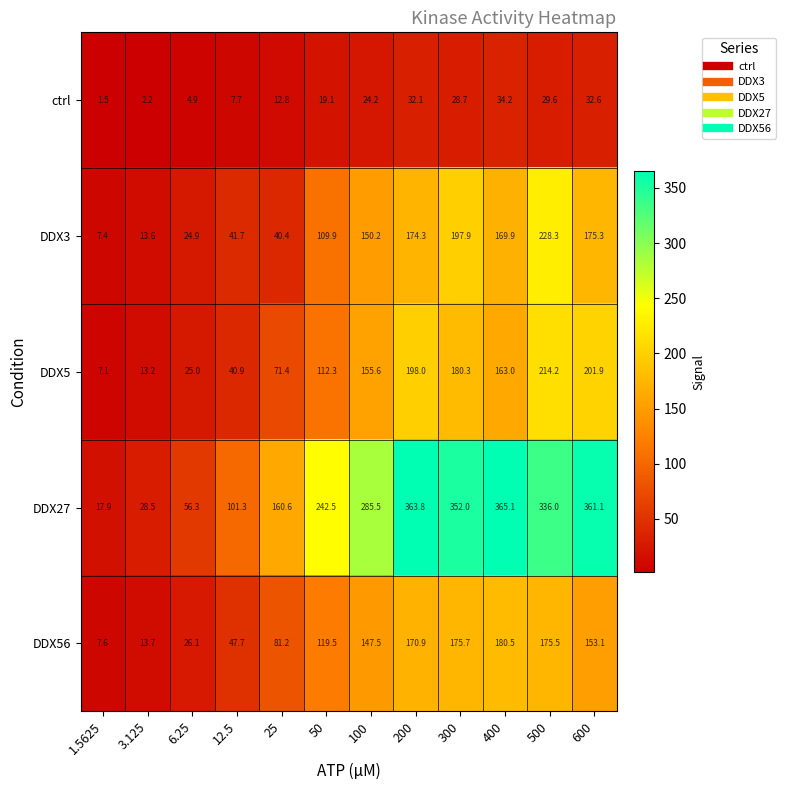

Where is DDX56 nearest to the value 94?

25